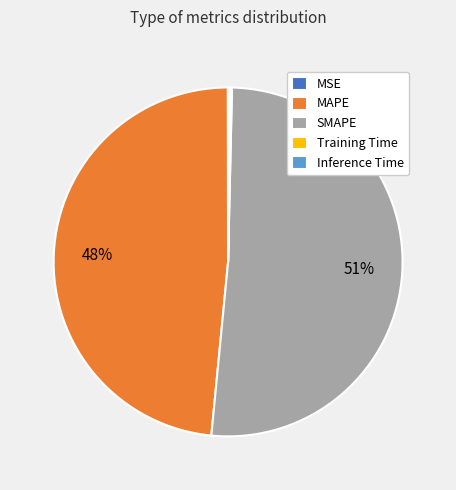

What is the largest slice in the pie chart?

SMAPE